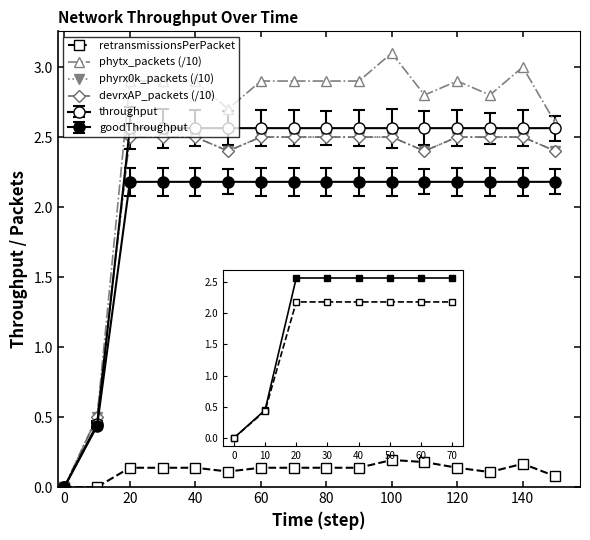

True or false: goodThroughput and phyrx0k_packets cross at least once.

False